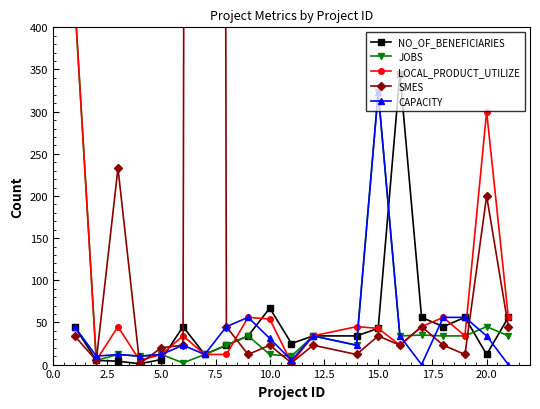

True or false: CAPACITY has a value of 490 at 15.0.

False